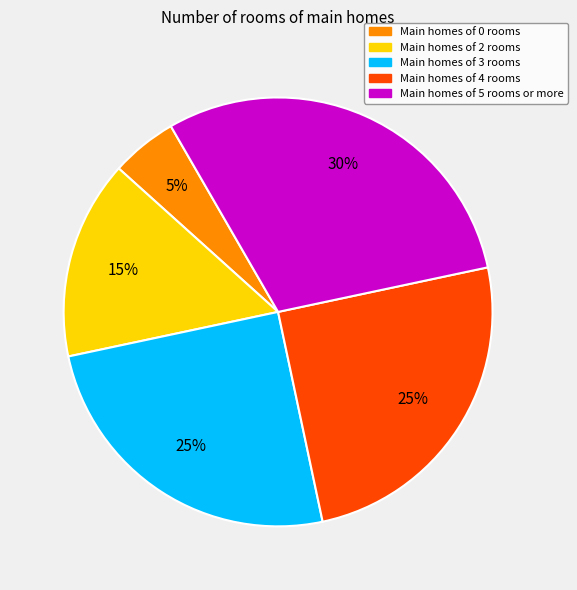

To the nearest percent, what is the difference between the largest and smallest slice percentages?

25%